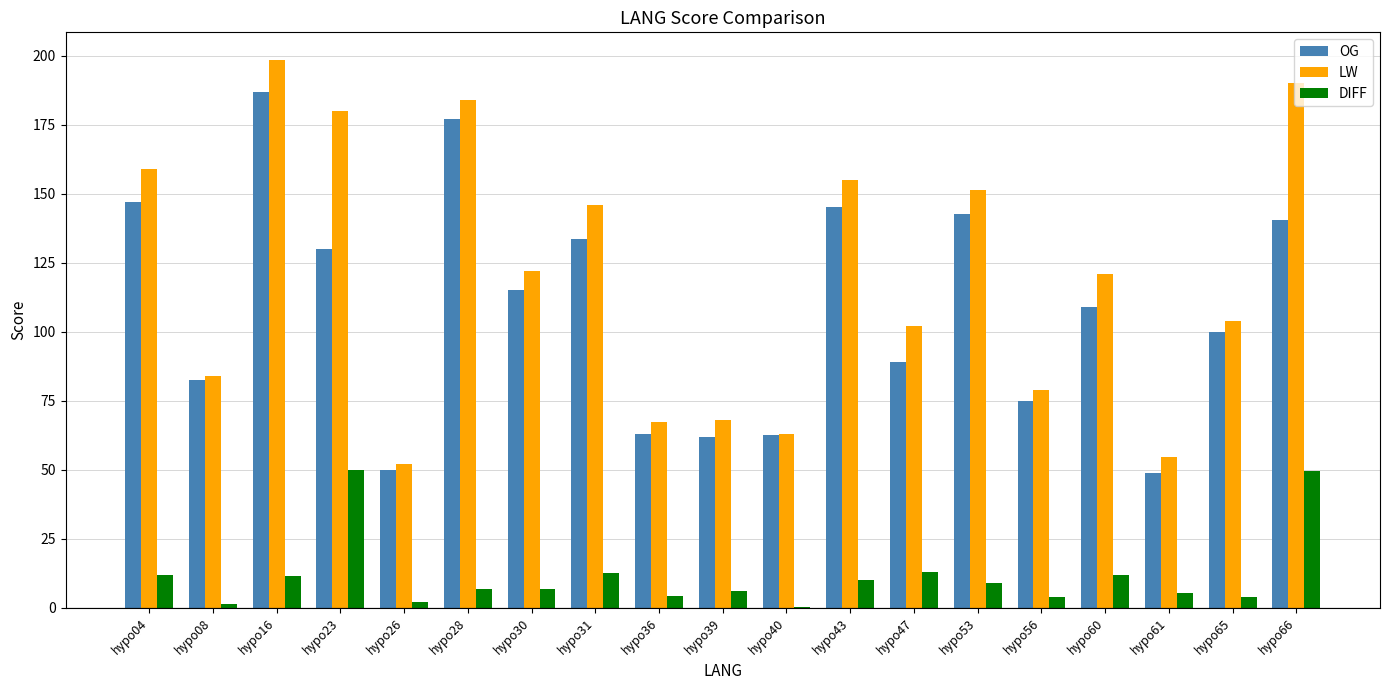

Which category has the highest value across all series?

hypo16